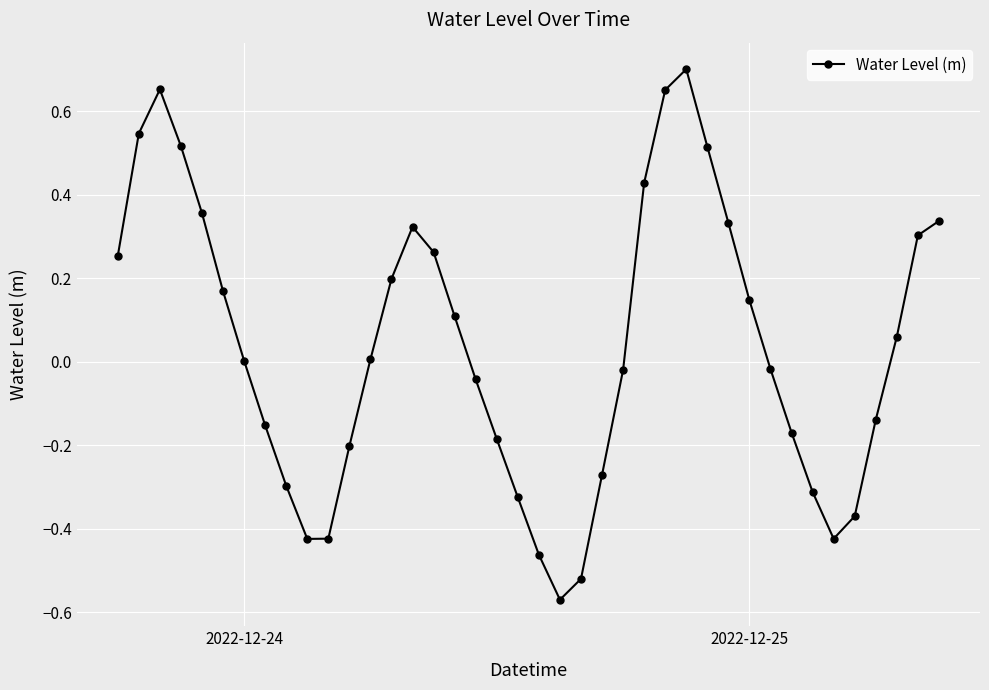

Is this an area chart (filled region under the line)?

No